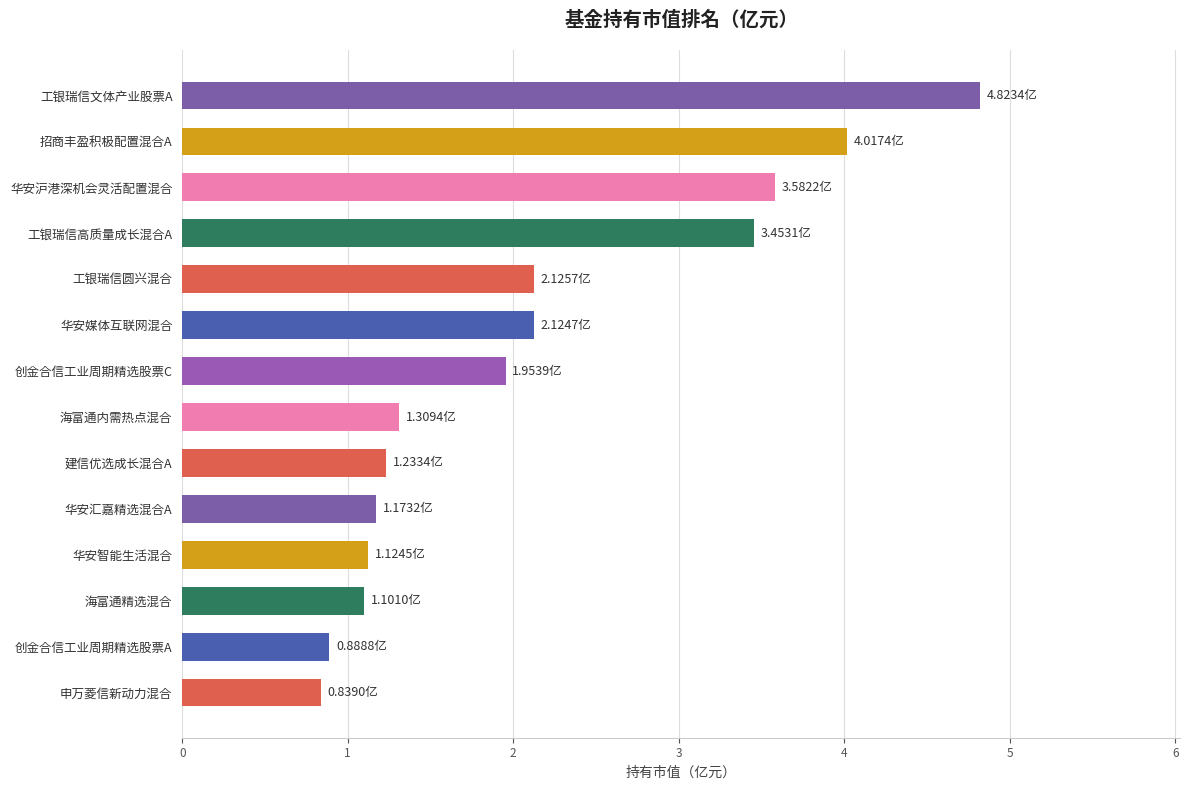

What is the difference between the maximum and minimum values?

4.0